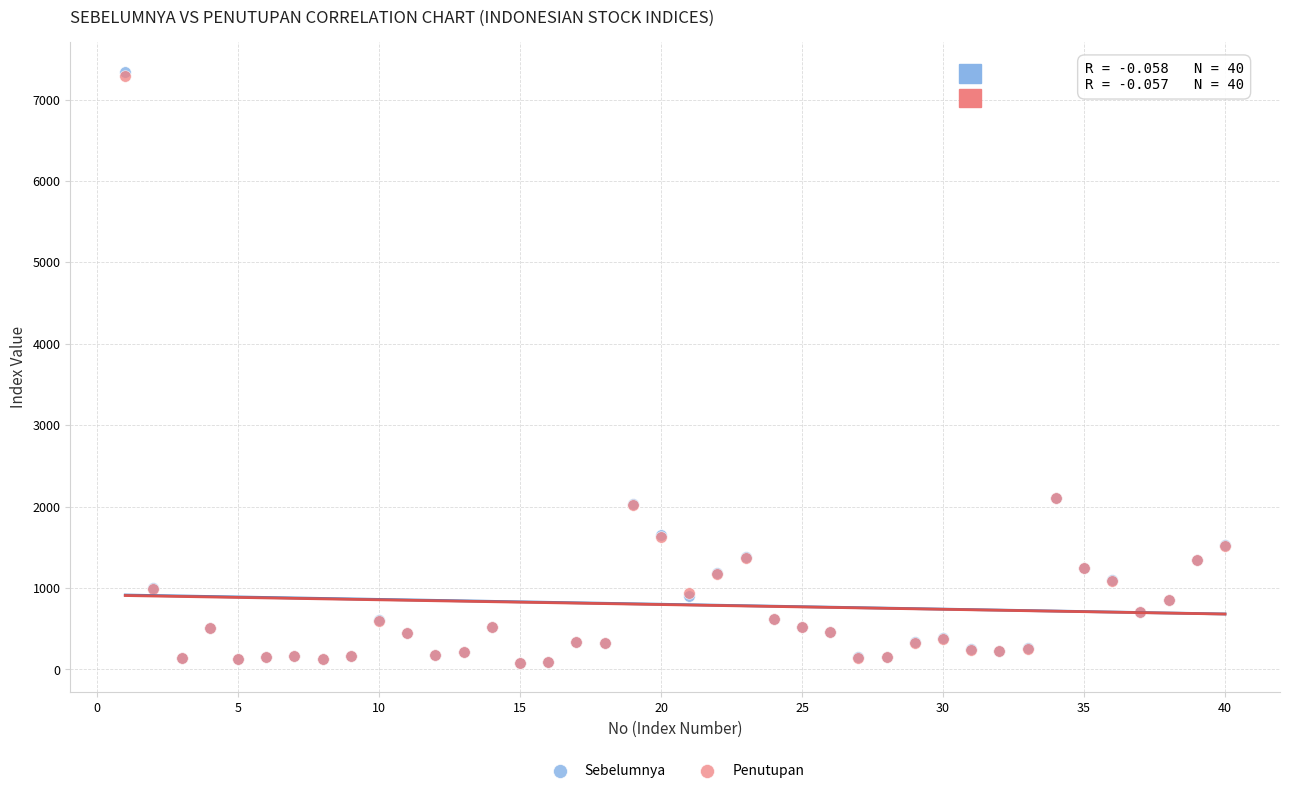

Which series has the largest Y range (max minus min)?

Sebelumnya